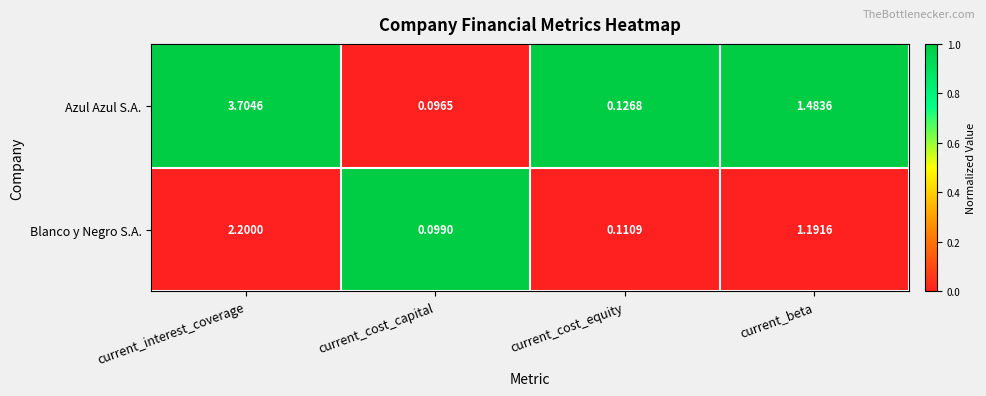

How many series are shown in this chart?

2